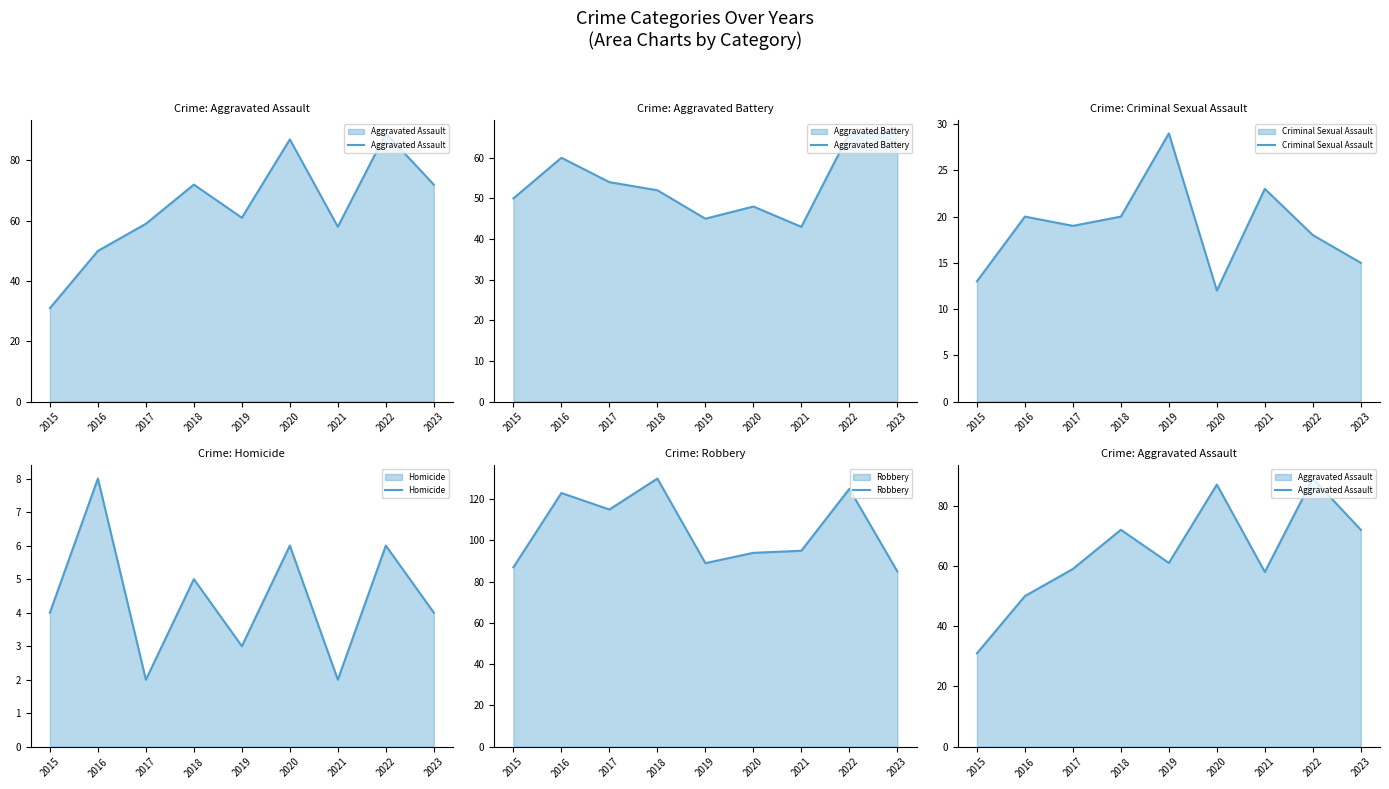

At which label does Criminal Sexual Assault first exceed 19?

2016